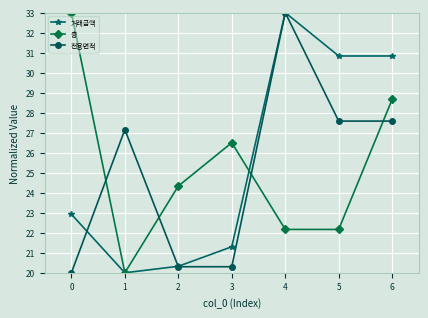

What is the value of the 층 point at the 7th from the left?

28.7